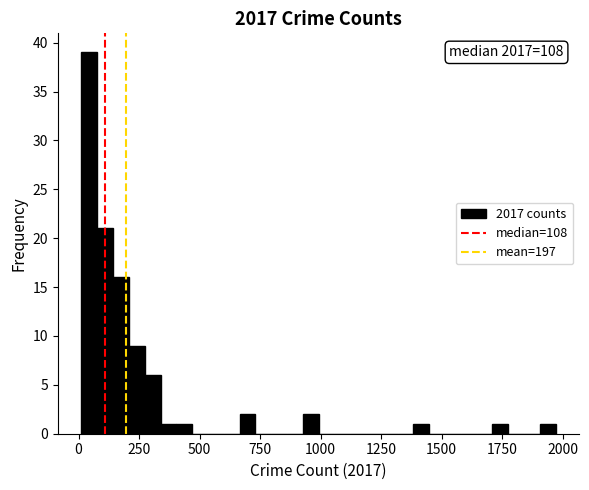

Around what value on the x-axis is the tallest bar? Give the approximate position of its centre, as read against the axis.

50